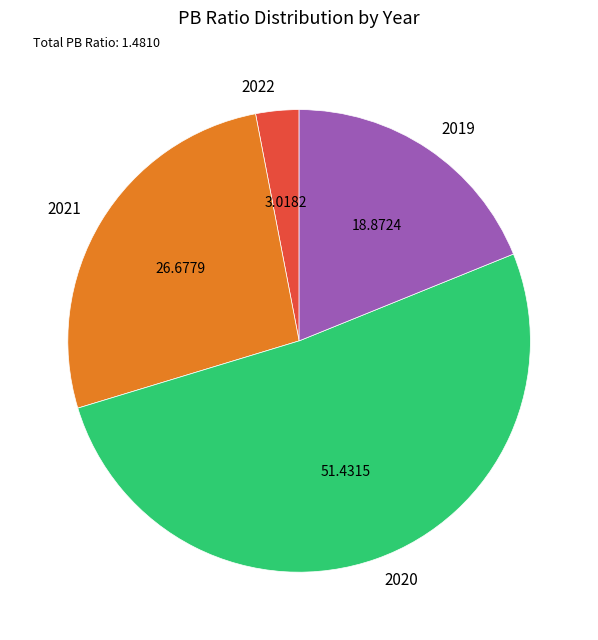

How many slices are in this pie chart?

4